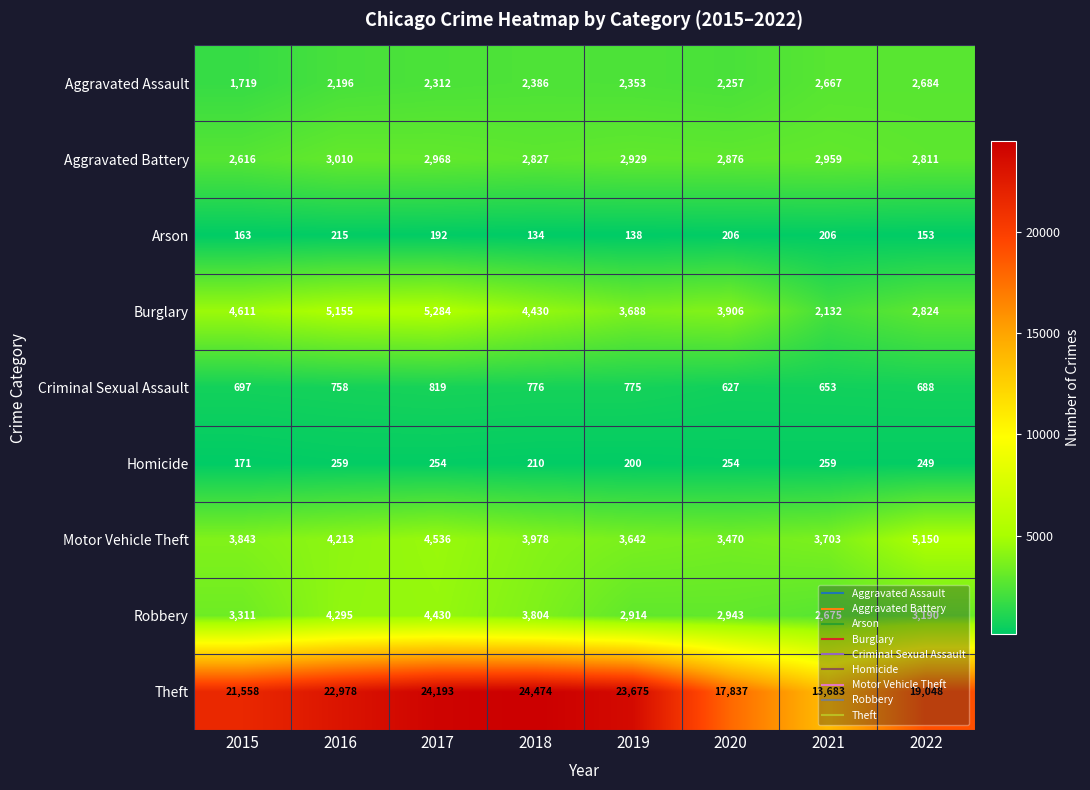

What is the greatest value displayed?

24474